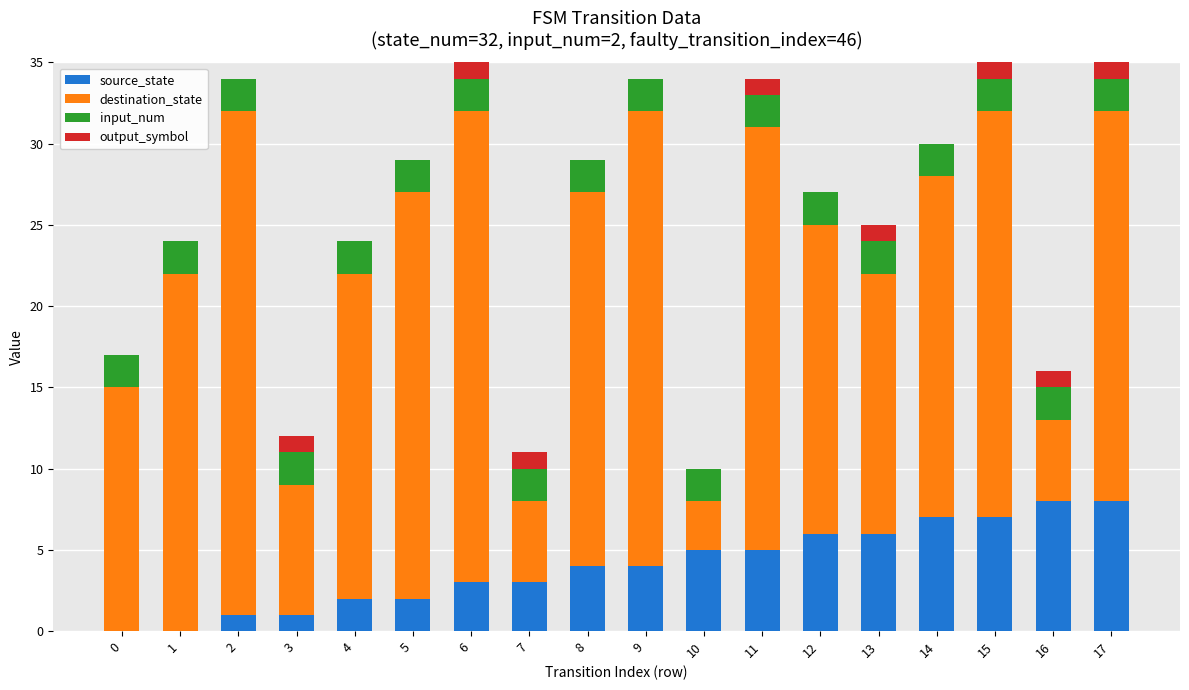

What is the total value across all series at 13?

25